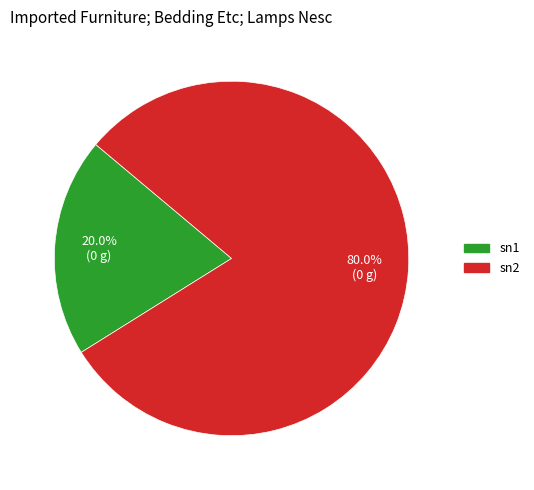

How many slices are in this pie chart?

2